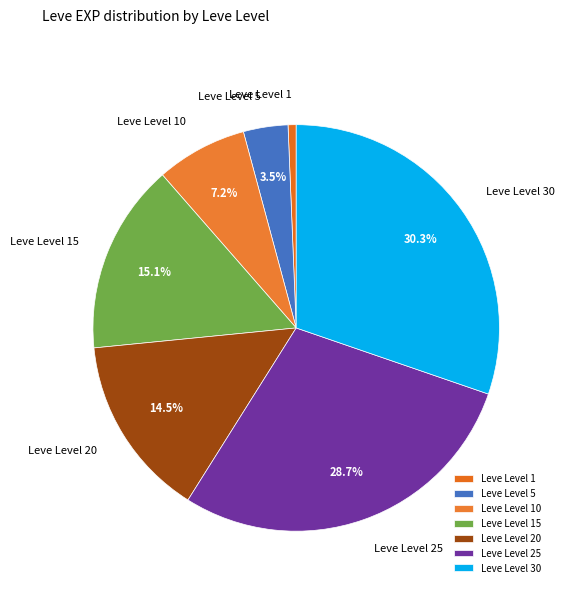

Does Leve Level 10 represent more than half of the total?

No